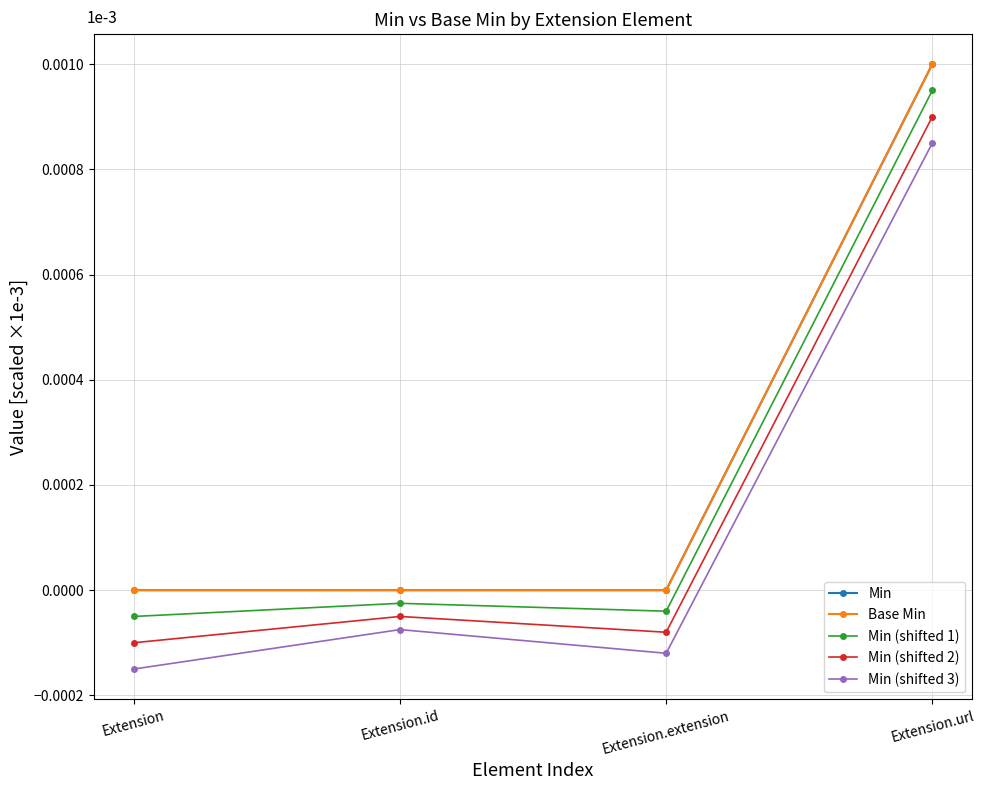

How many data points in Min (shifted 2) are above 0?

1